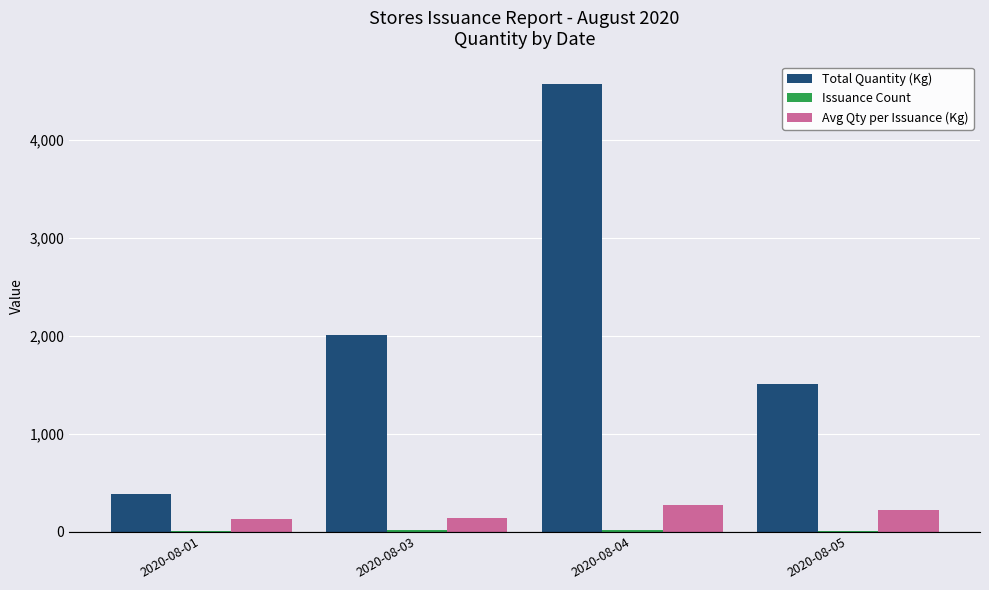

What is the sum of all Avg Qty per Issuance (Kg) values?

744.5